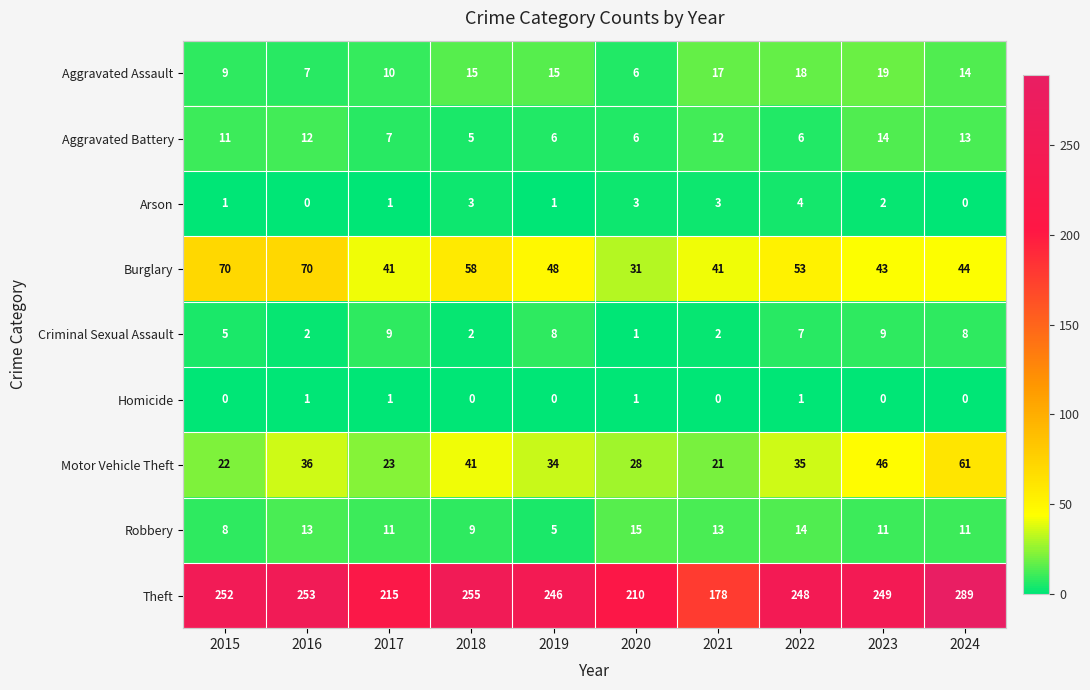

Rank the series at 2022 from lowest to highest value.

Homicide, Arson, Aggravated Battery, Criminal Sexual Assault, Robbery, Aggravated Assault, Motor Vehicle Theft, Burglary, Theft